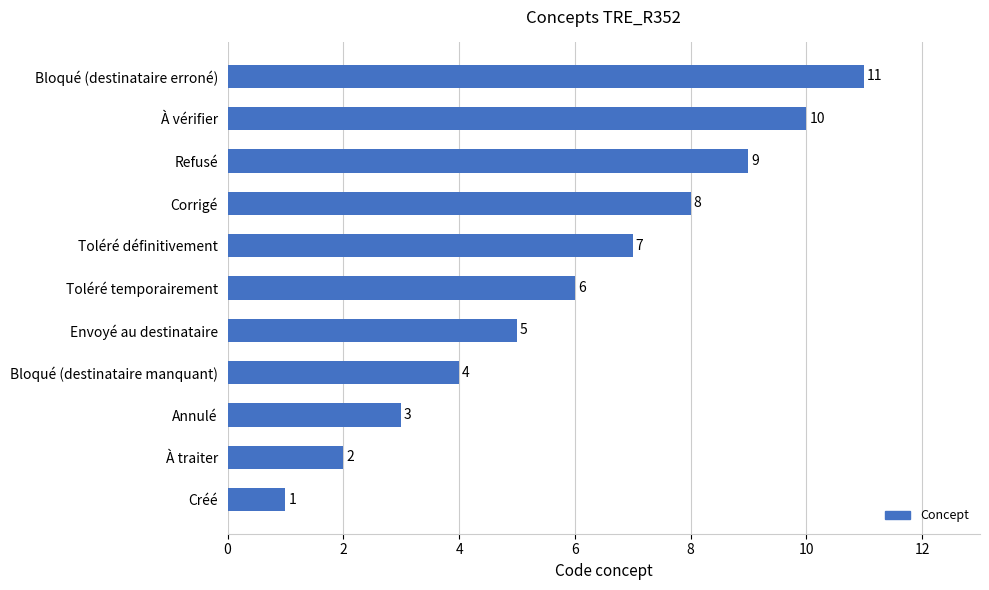

What is the ratio of the value at À vérifier to the value at Bloqué (destinataire manquant)?

2.5